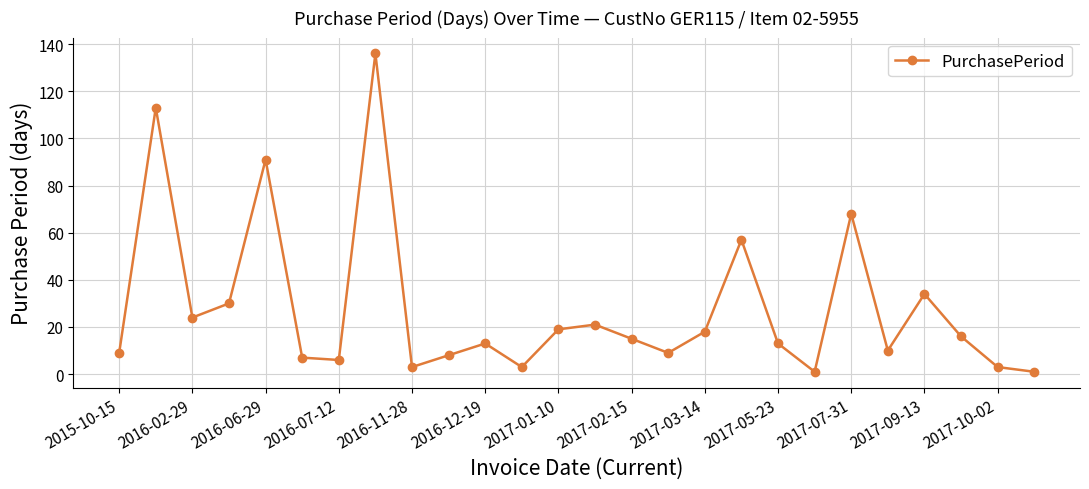

How many interior local peaks (higher than both neighbors) does the data have?

8